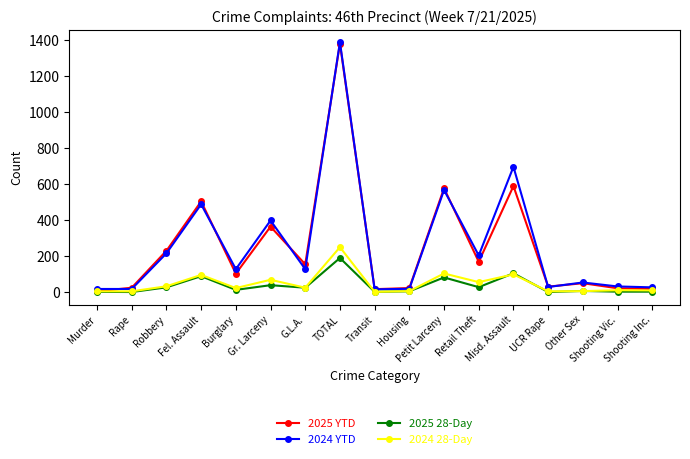

What is the total value across all series at Fel. Assault?

1173